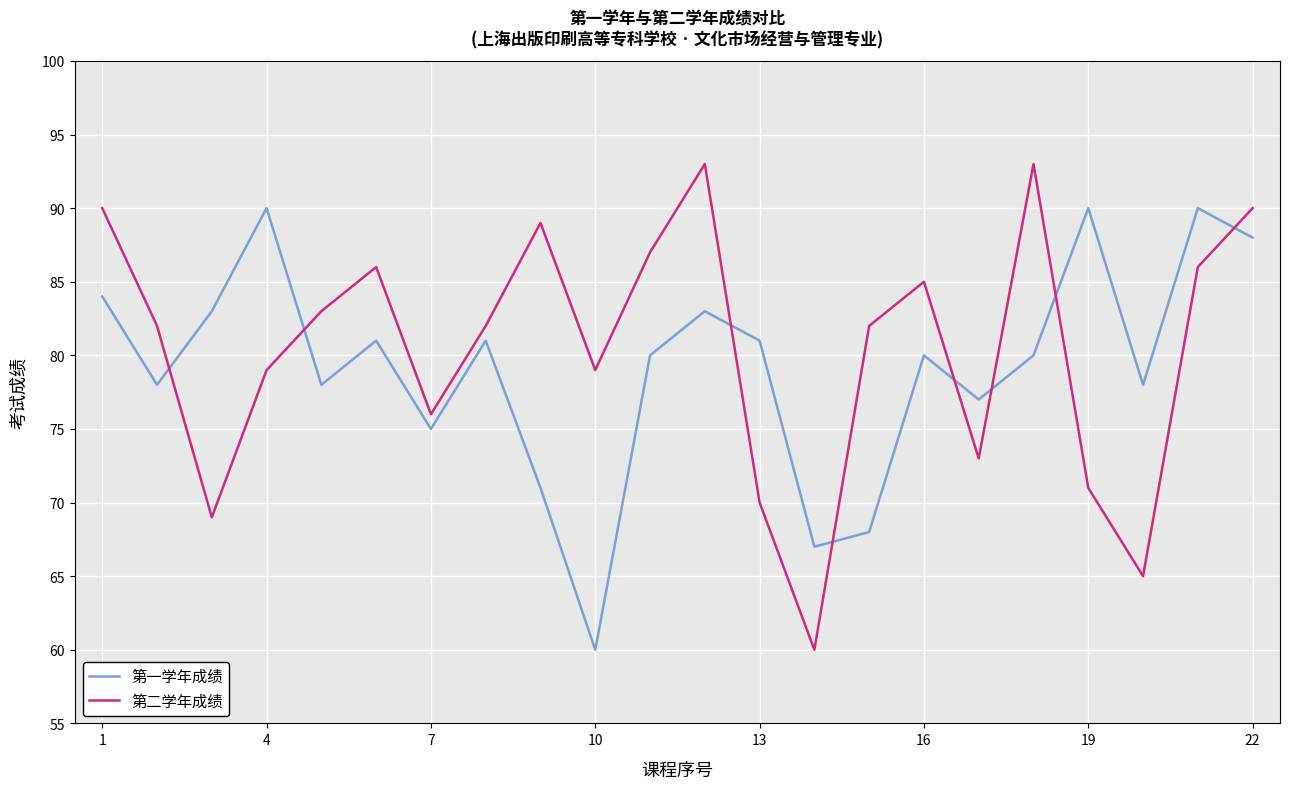

List the series in order of their peak value, highest first.

第二学年成绩, 第一学年成绩